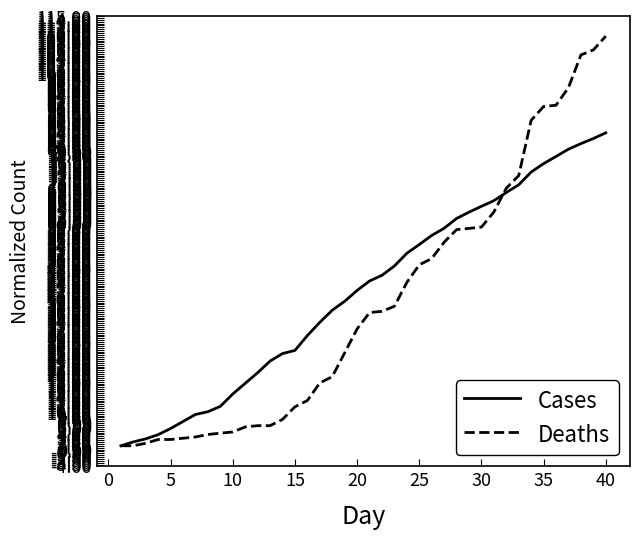

List the series in order of their peak value, highest first.

Deaths, Cases